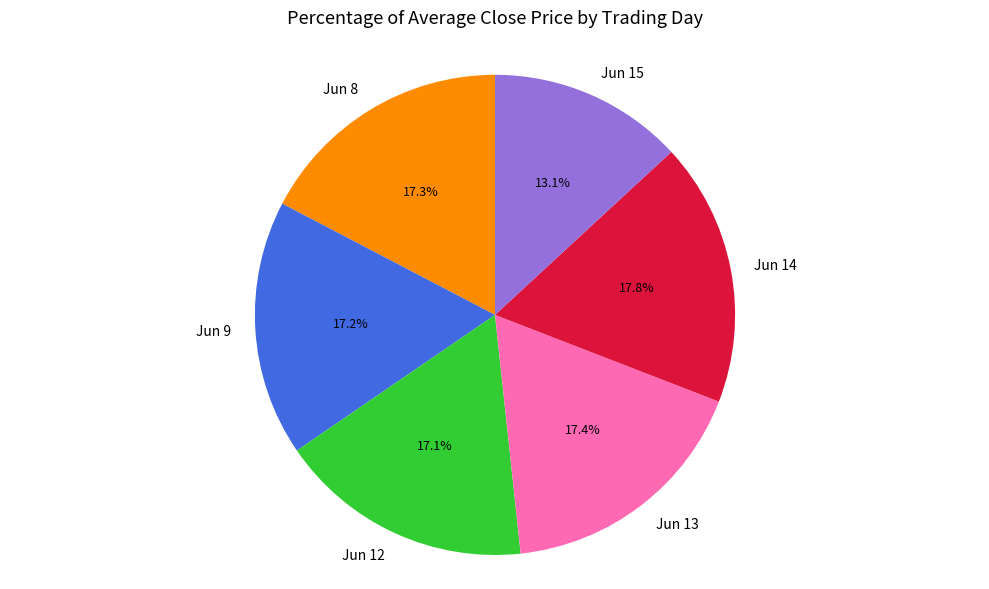

How many slices are in this pie chart?

6